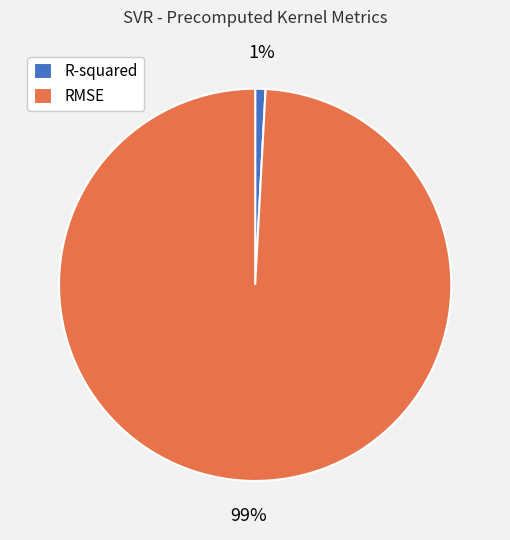

Is the sum of RMSE and R-squared greater than half?

Yes